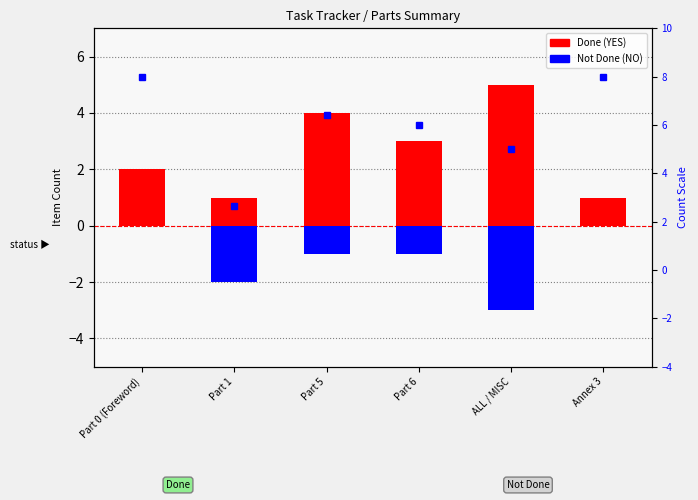

How many groups of bars are there?

6